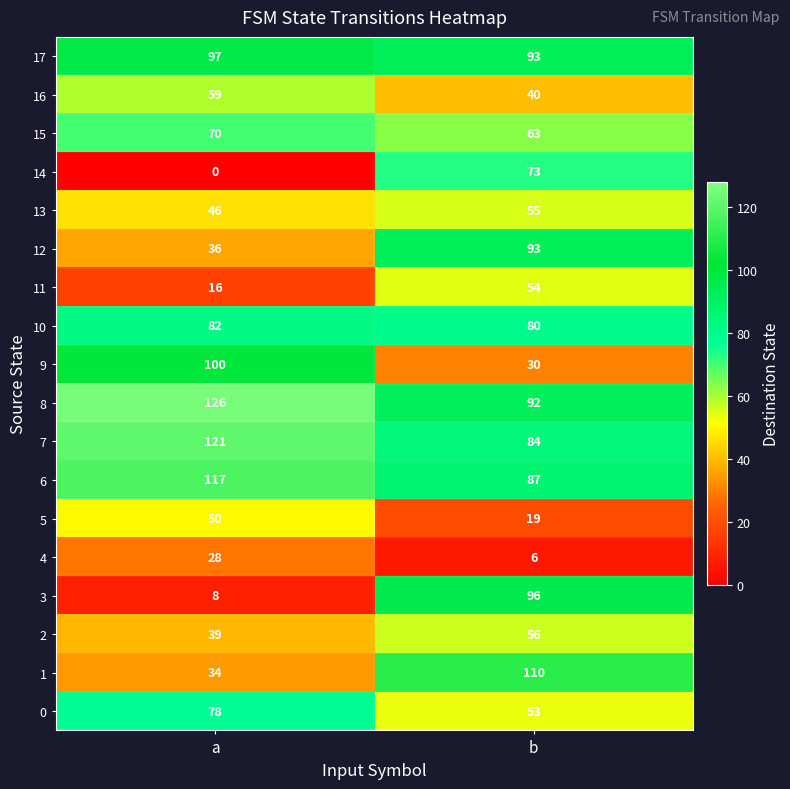

What is the sum of the 10 values at b and a?

162